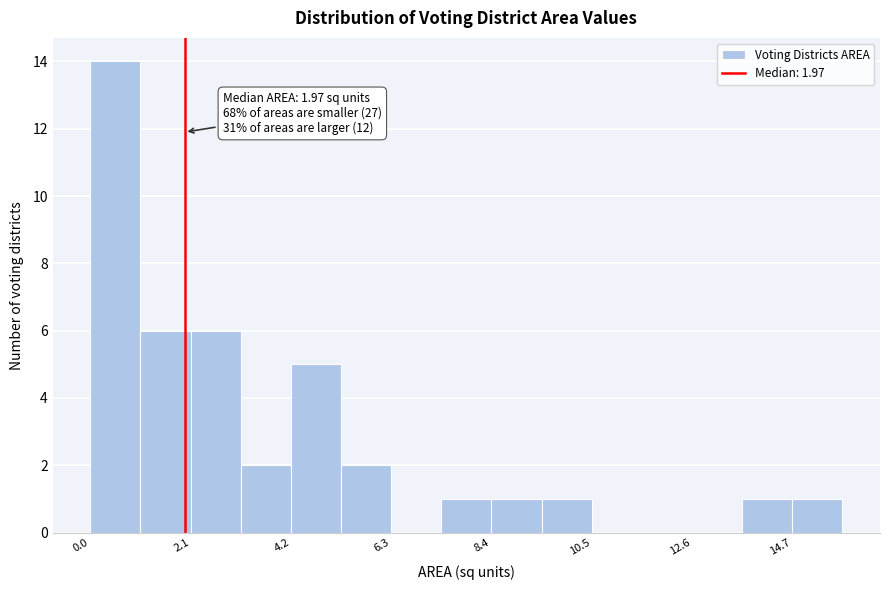

Around what value on the x-axis is the tallest bar? Give the approximate position of its centre, as read against the axis.

0.5